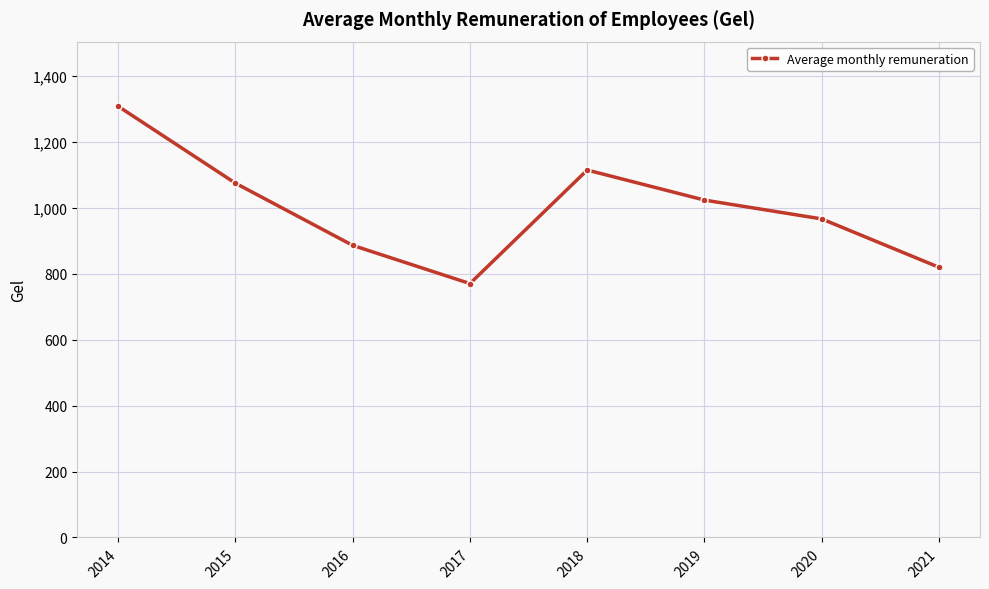

Where is the first local minimum?

2017